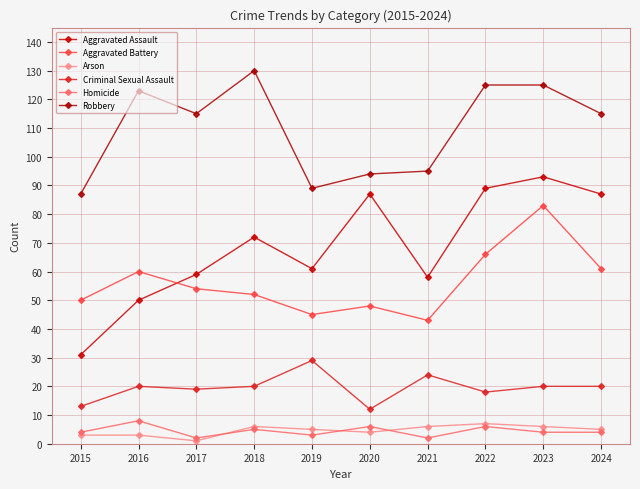

True or false: Arson has more than 1 points higher than both neighbors.

True